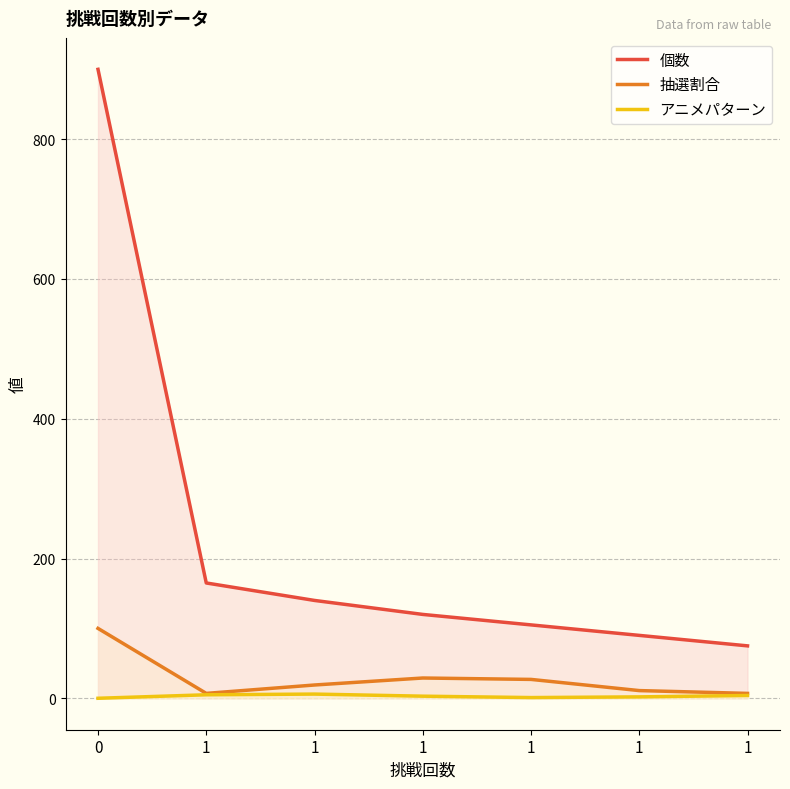

The value of 抽選割合 at 1 is 7. True or false?

True